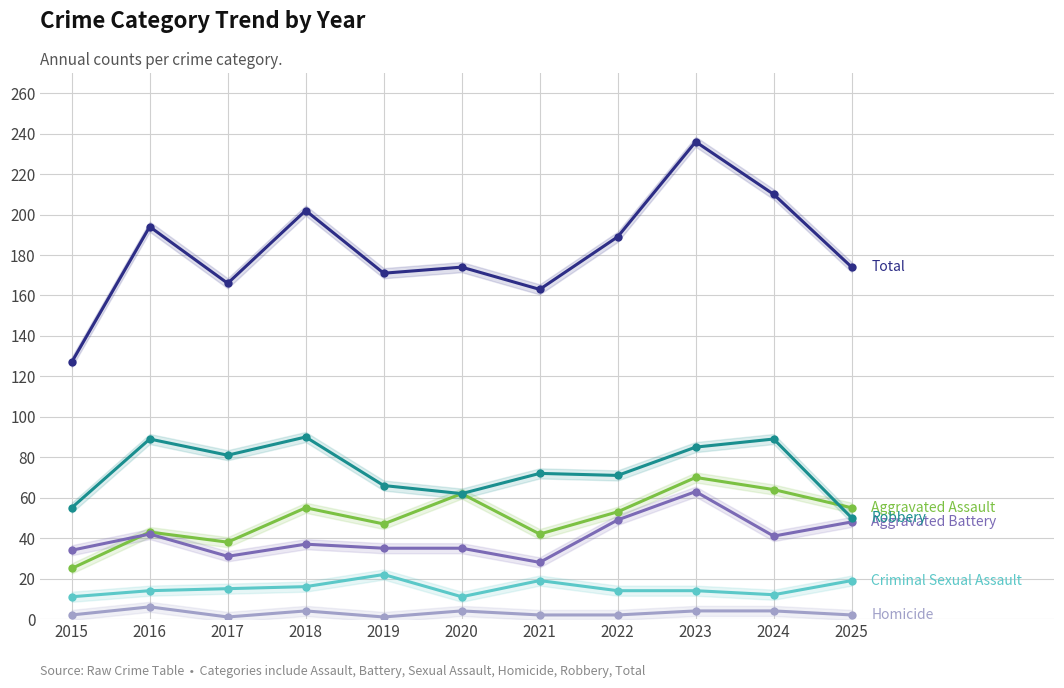

What is the average value of the Homicide series?

3